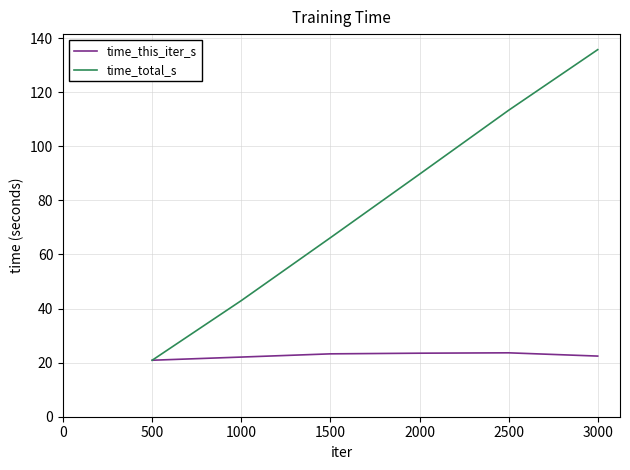

List the series in order of their peak value, lowest first.

time_this_iter_s, time_total_s